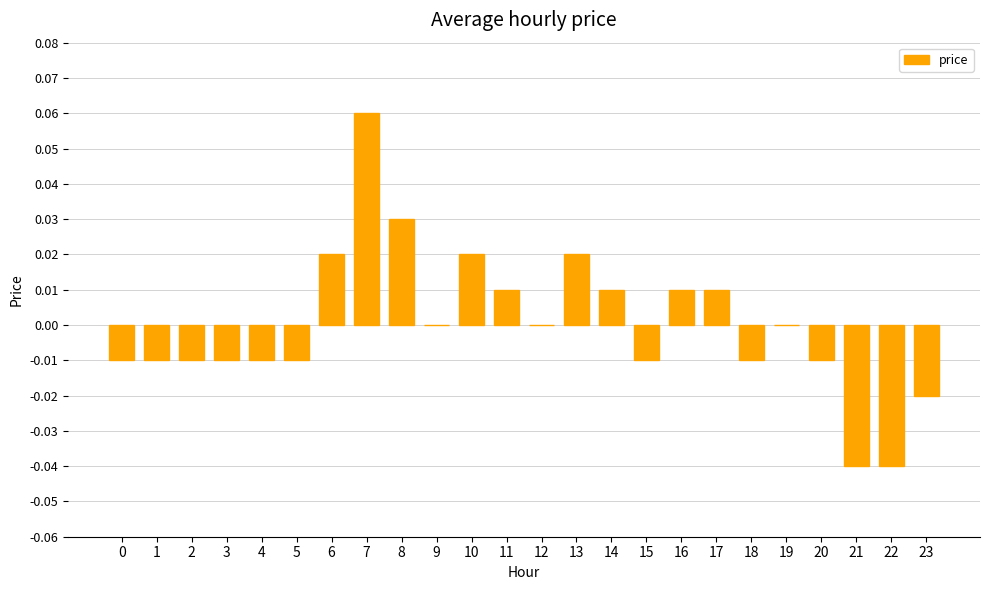

Which category has the highest value across all series?

7